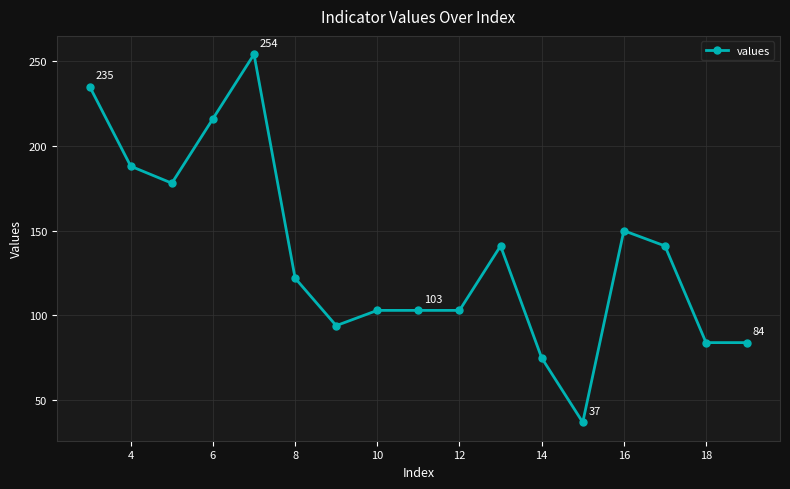

What is the average value?

136